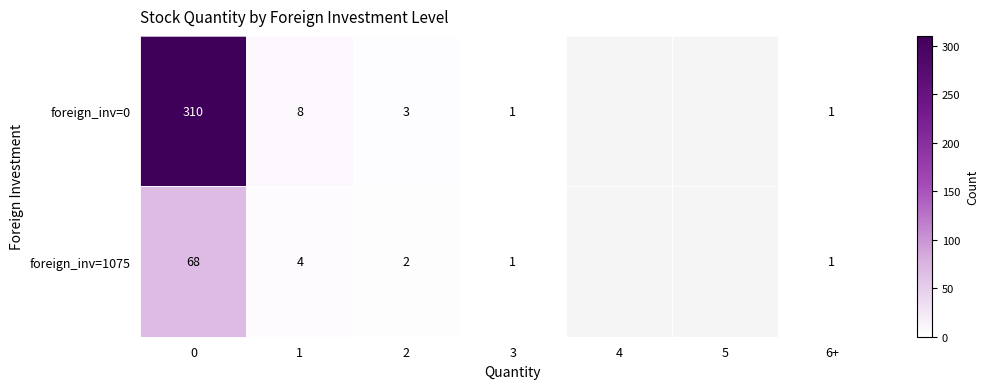

The value of foreign_inv=1075 at 6+ is 1. True or false?

True